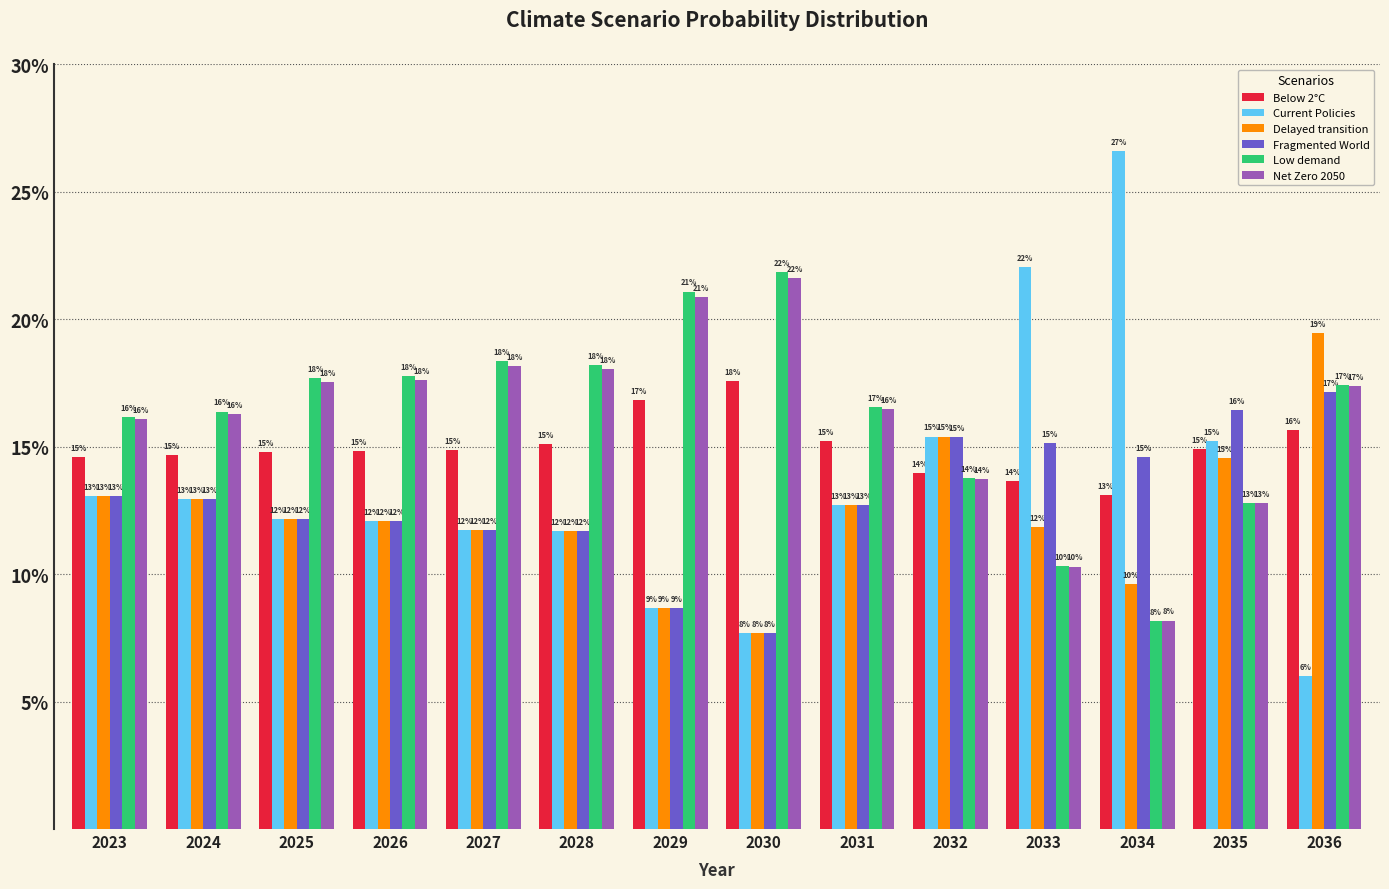

At how many categories does at least one series exceed 0?

14